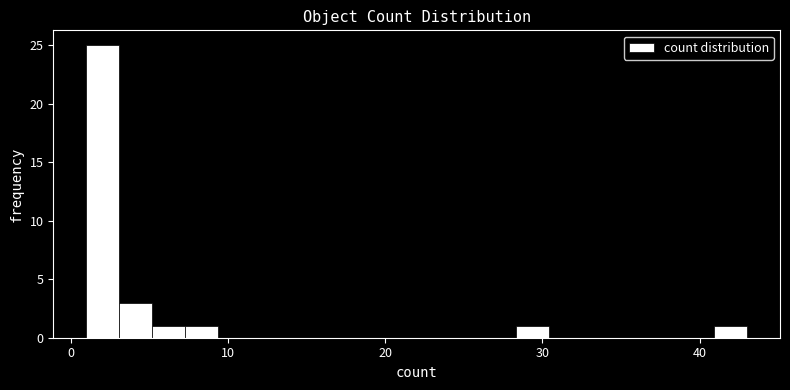

Read against the x-axis, roughly where is the centre of the tallest bar?

2